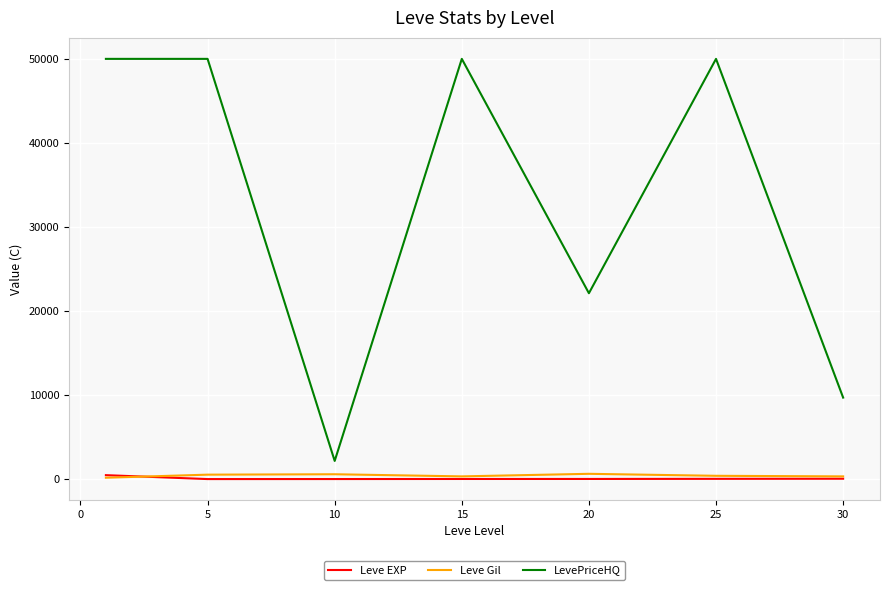

True or false: LevePriceHQ and Leve Gil intersect in this chart.

False